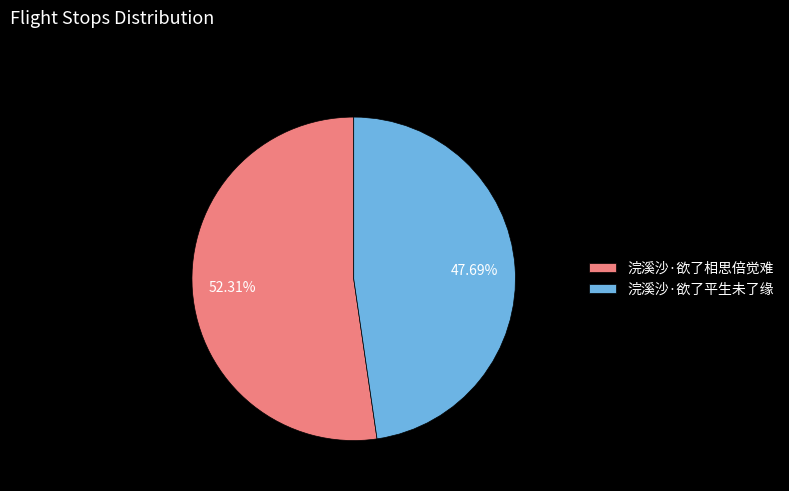

Does 浣溪沙·欲了相思倍觉难 account for over 50% of the chart?

Yes